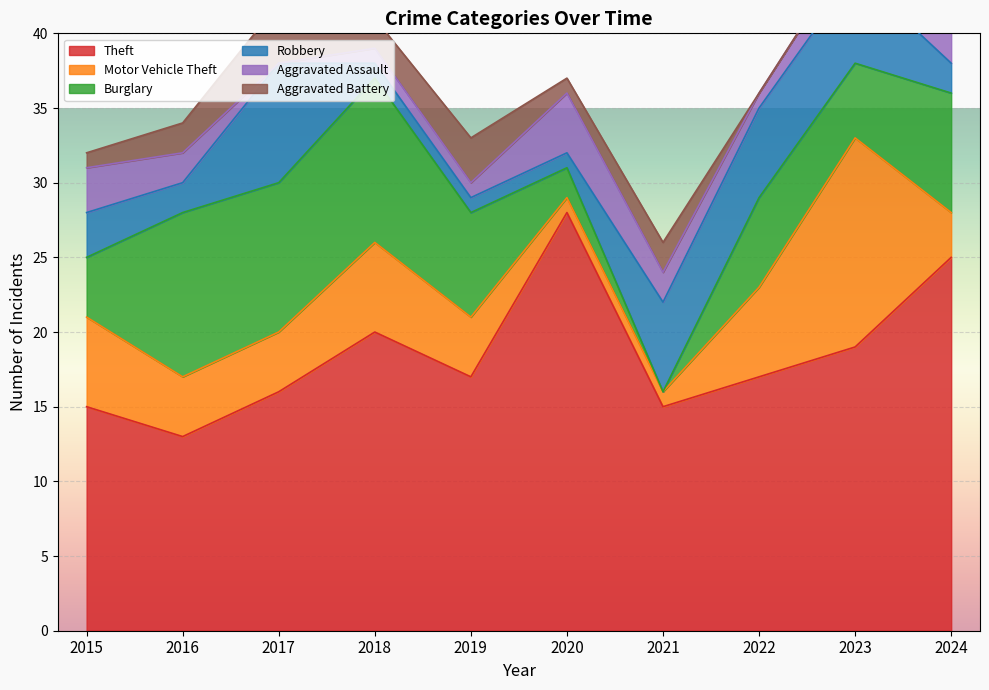

True or false: Robbery has a value of 6 at 2023.

True